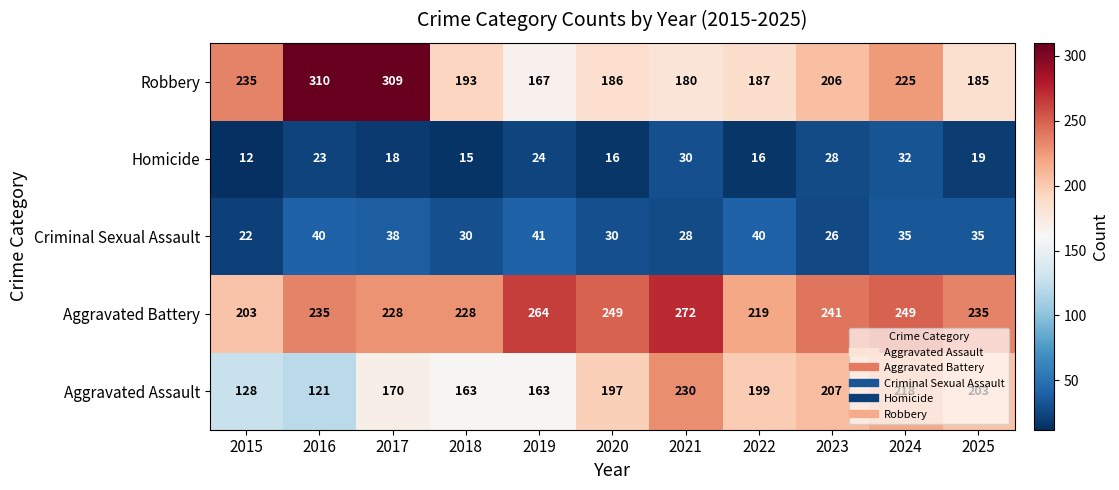

What is the spread (max minus min) of values at 2025?

216